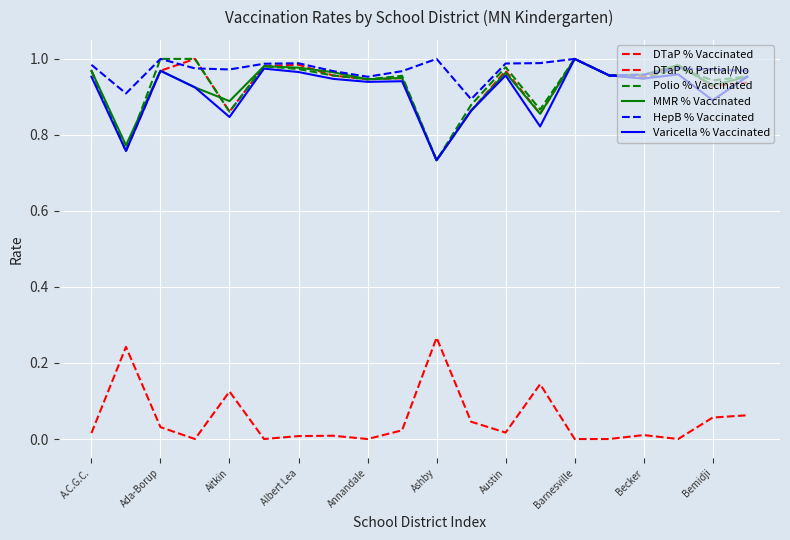

List the labels in order of DTaP % Vaccinated value, smallest first.

10, Ada-Borup, 13, Annandale, 11, 18, 19, Becker, Bemidji, 16, Barnesville, 15, 12, A.C.G.C., Aitkin, Ashby, 17, Austin, Albert Lea, 14